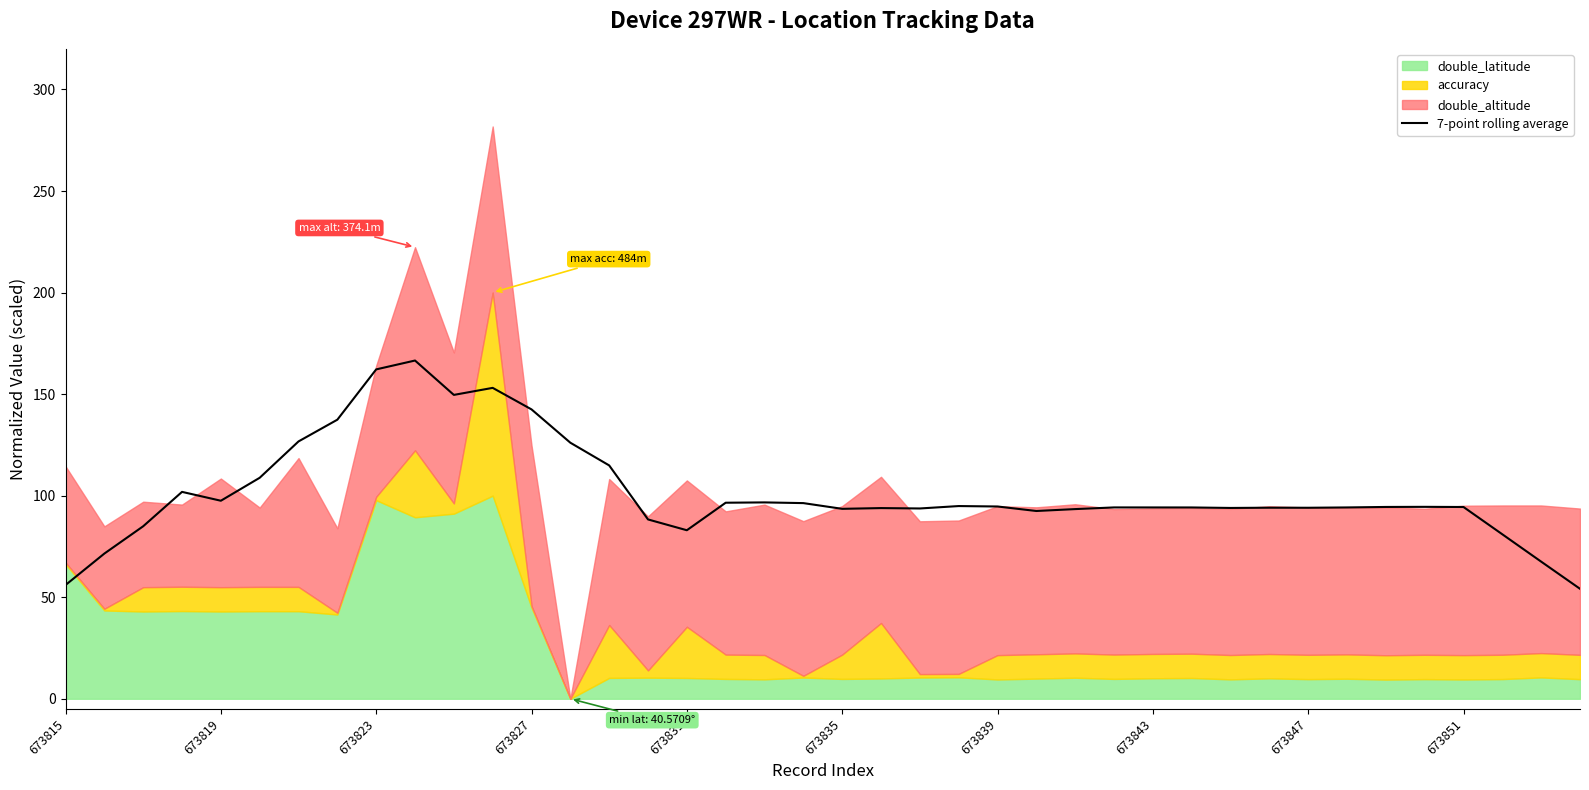

Is it true that 7-point rolling average equals 56.0 at 673815?

True